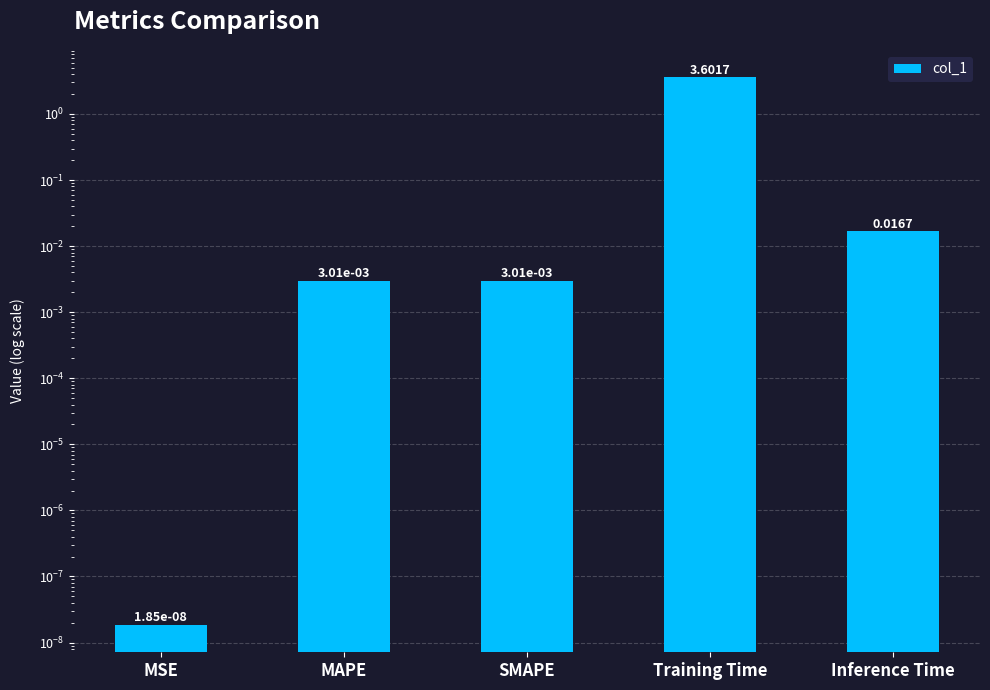

Does the chart contain stacked bars?

No